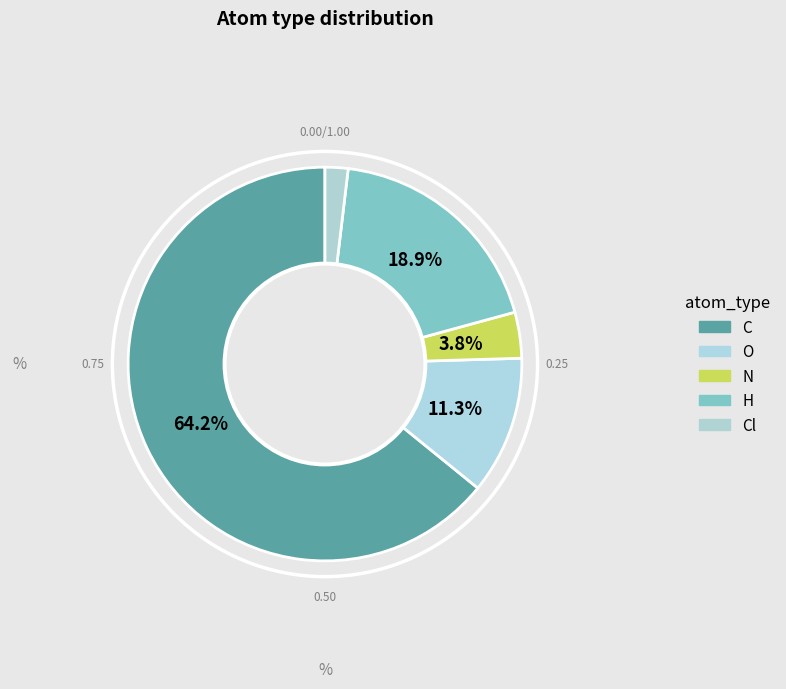

What is the largest slice in the pie chart?

C